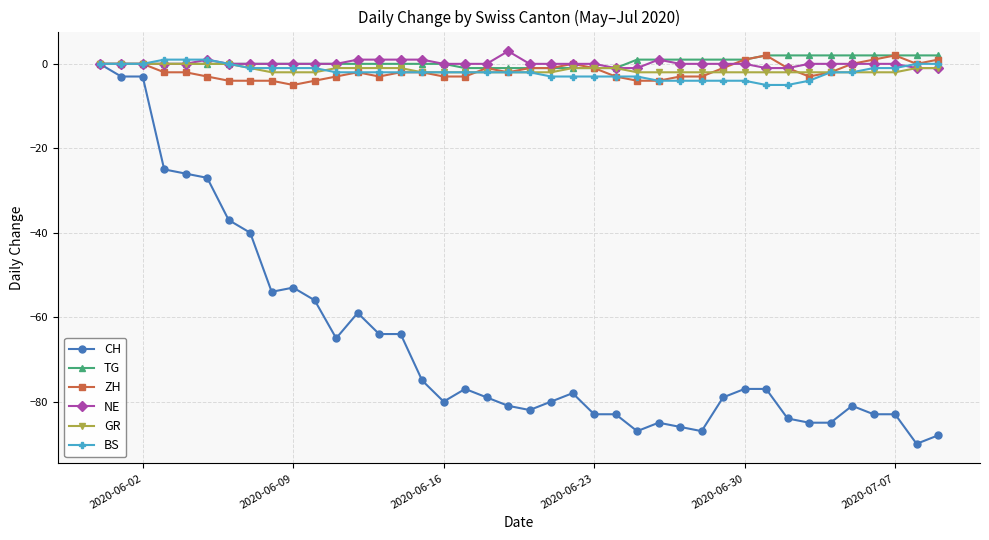

Which series has the largest range (max minus min)?

CH